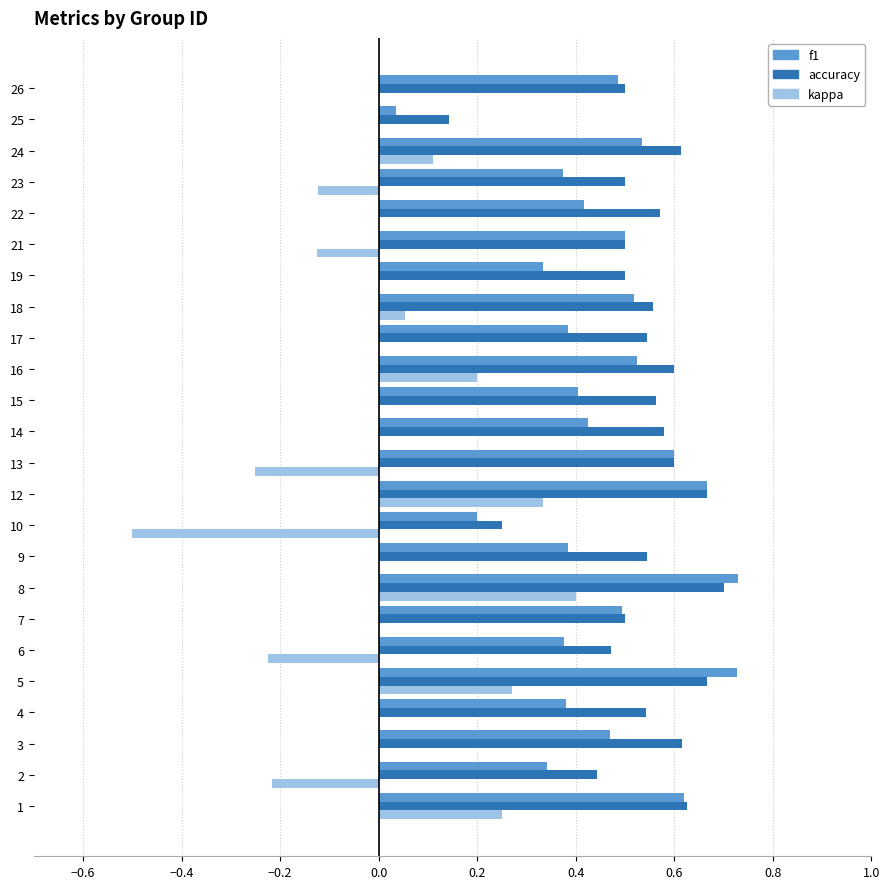

The f1 series shows 0.5 at 3. True or false?

True